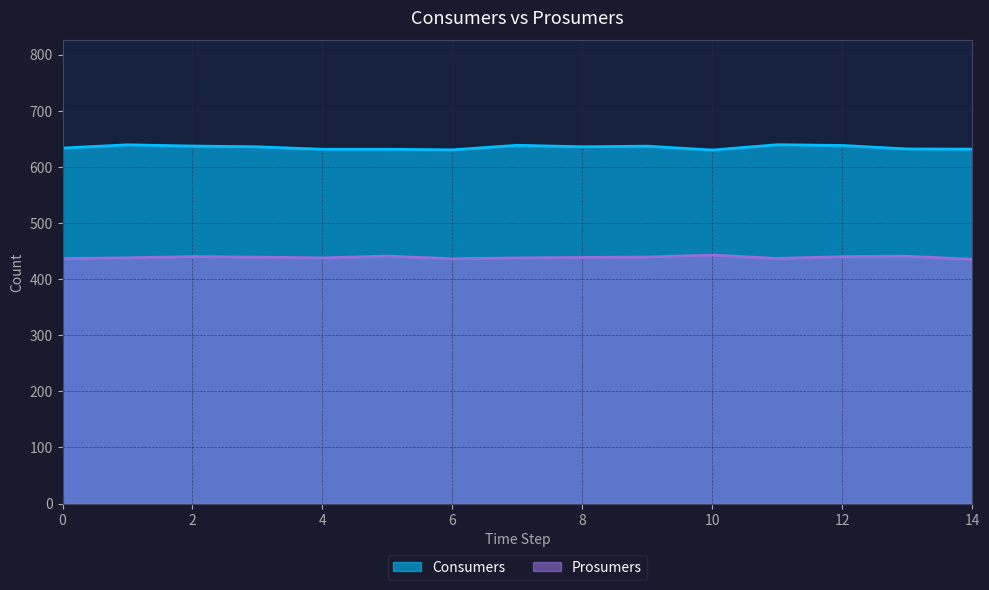

What is the total value across all series at 7?

1075